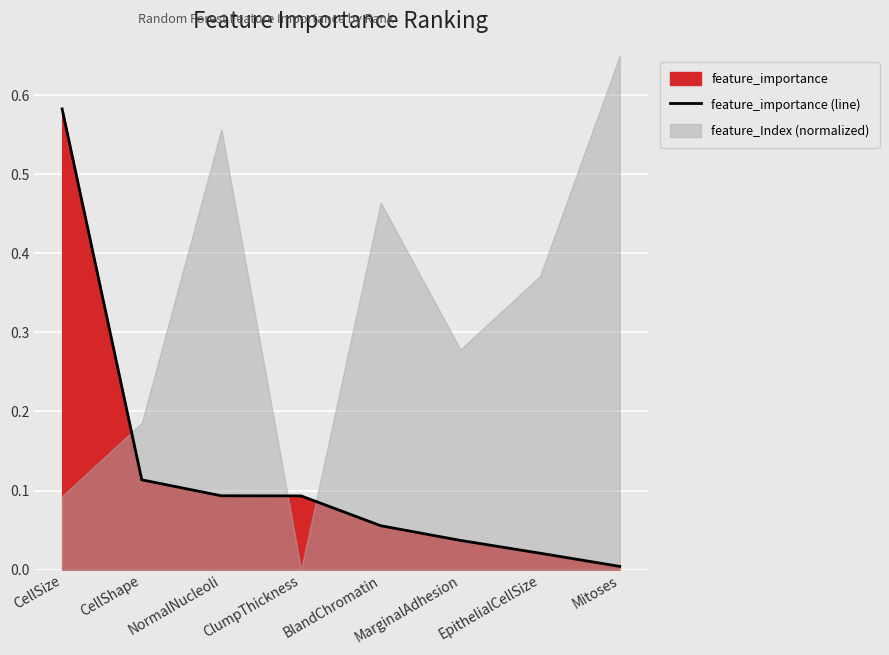

What is the difference between the maximum and minimum values?

0.6